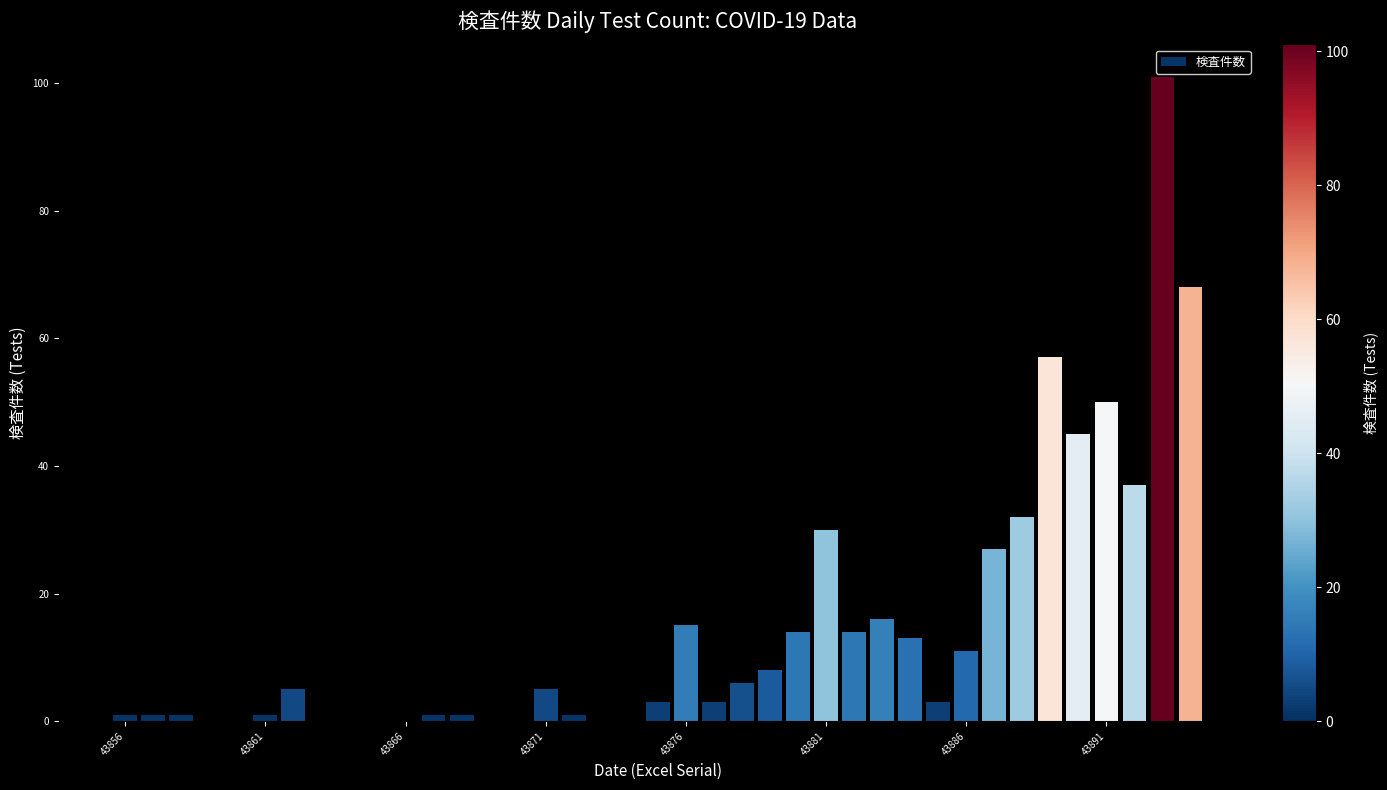

What is the sum of all values?

570